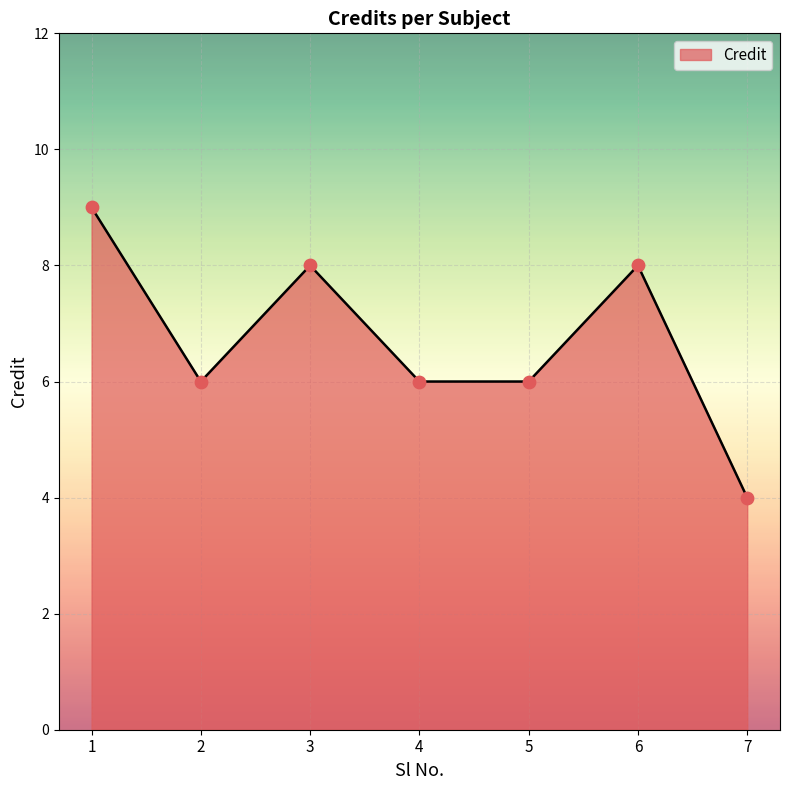

Between 3 and 5, which is larger?

3